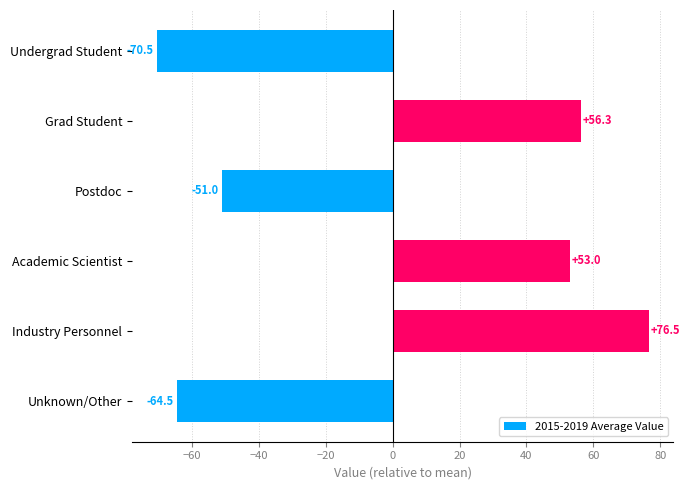

Reading bottom to top, extract all data points from this chart.

Unknown/Other=-64.5	Industry Personnel=76.5	Academic Scientist=53.0	Postdoc=-51.0	Grad Student=56.3	Undergrad Student=-70.5